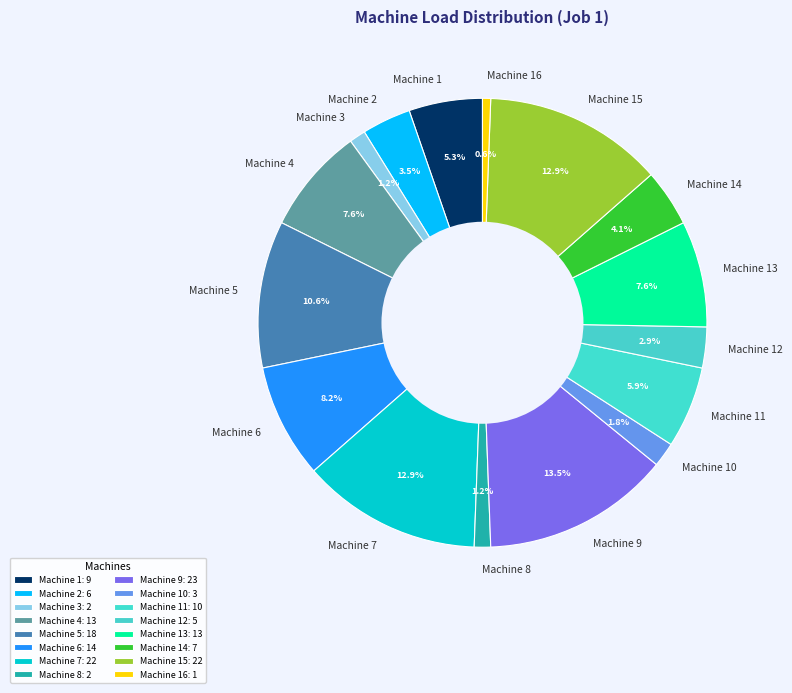

To the nearest percent, what is the difference between the Machine 7 and Machine 14 slice percentages?

9%